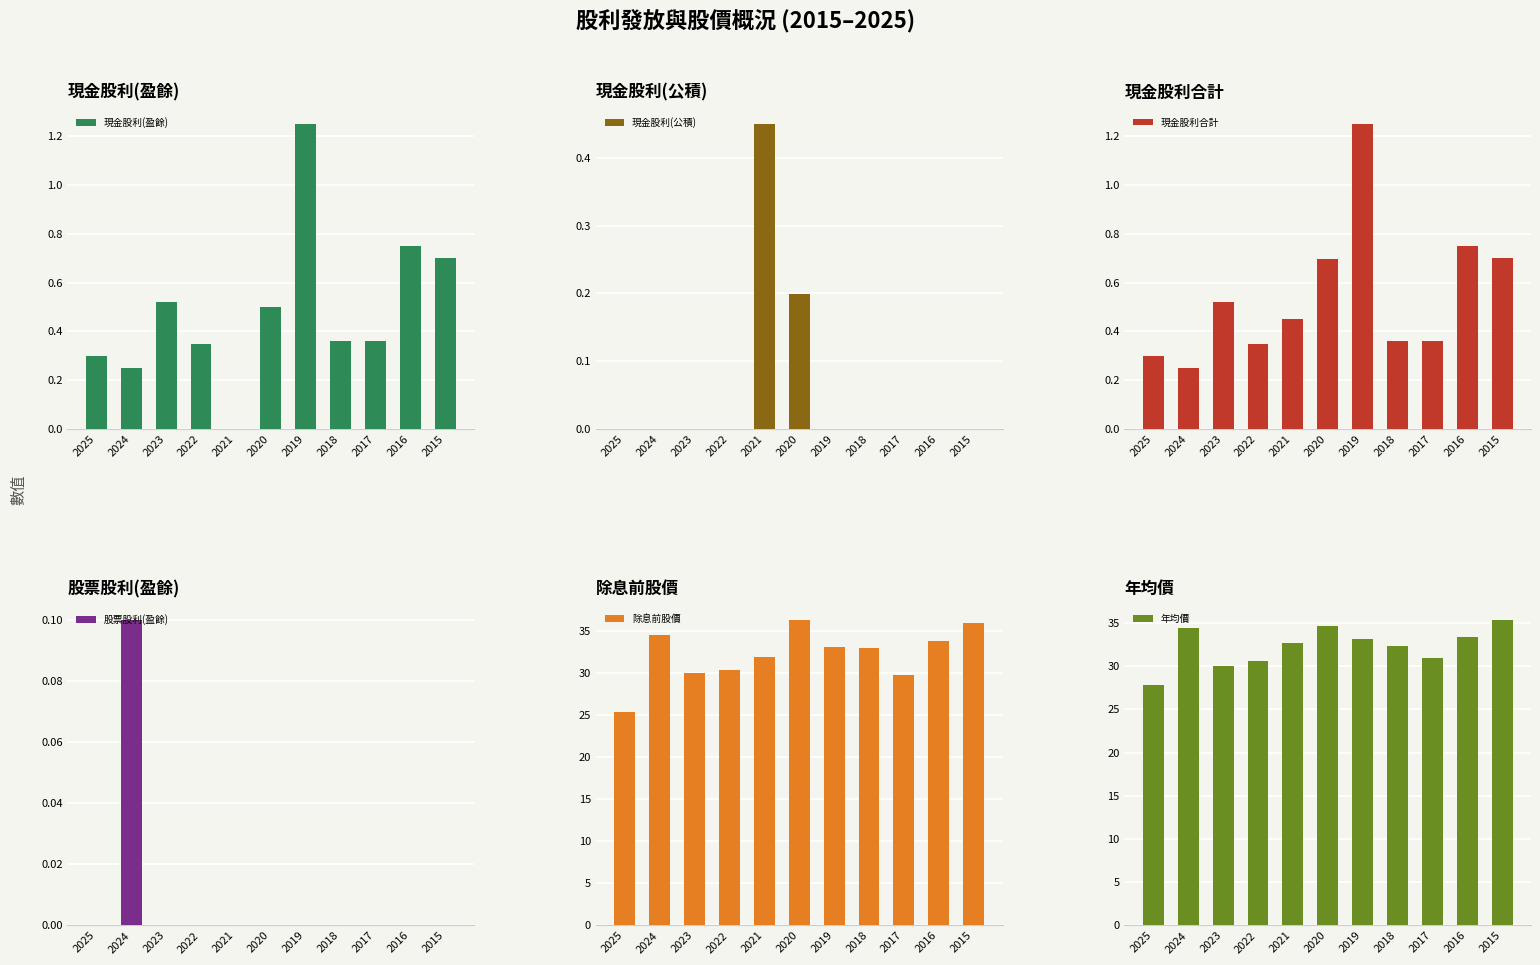

How many bars are there in each group?

6